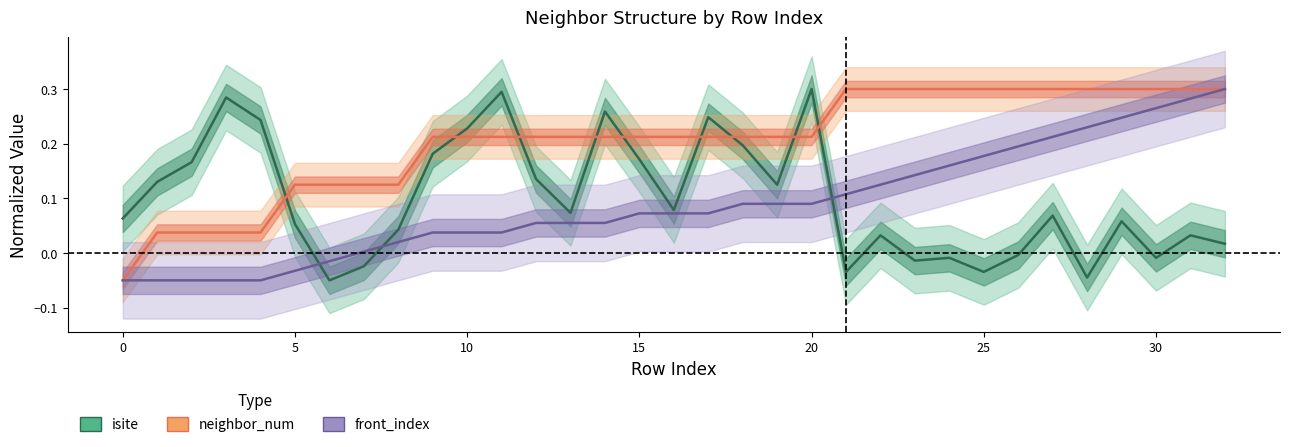

Reading left to right, transcribe all the data shown in this chart.

isite: 0.1	0.1	0.2	0.3	0.2	0.1	-0.1	-0.0	0.0	0.2	0.2	0.3	0.1	0.1	0.3	0.2	0.1	0.2	0.2	0.1	0.3	-0.0	0.0	-0.0	-0.0	-0.0	-0.0	0.1	-0.0	0.1	-0.0	0.0	0.0
neighbor_num: -0.1	0.0	0.0	0.0	0.0	0.1	0.1	0.1	0.1	0.2	0.2	0.2	0.2	0.2	0.2	0.2	0.2	0.2	0.2	0.2	0.2	0.3	0.3	0.3	0.3	0.3	0.3	0.3	0.3	0.3	0.3	0.3	0.3
front_index: -0.1	-0.1	-0.1	-0.1	-0.1	-0.0	-0.0	0.0	0.0	0.0	0.0	0.0	0.1	0.1	0.1	0.1	0.1	0.1	0.1	0.1	0.1	0.1	0.1	0.1	0.2	0.2	0.2	0.2	0.2	0.2	0.3	0.3	0.3